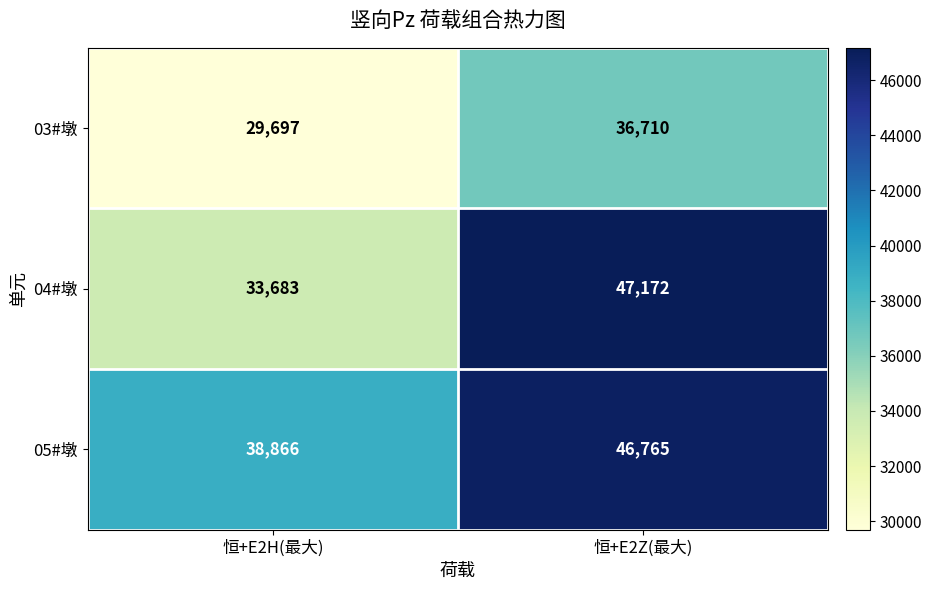

Which series has the largest range (max minus min)?

04#墩